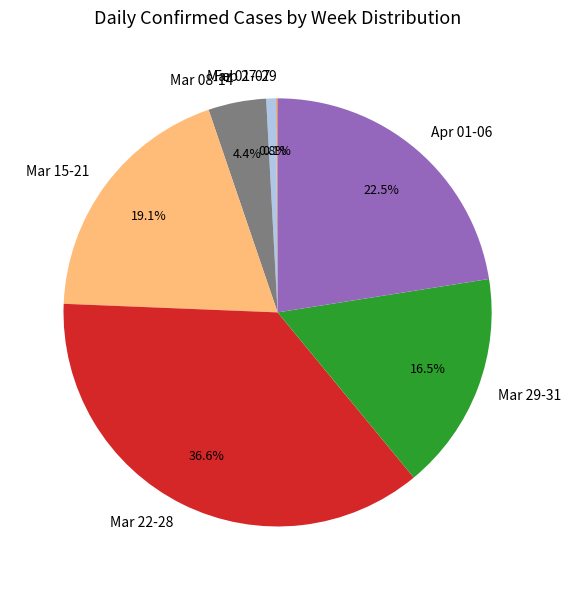

Between Mar 29-31 and Mar 01-07, which is larger?

Mar 29-31